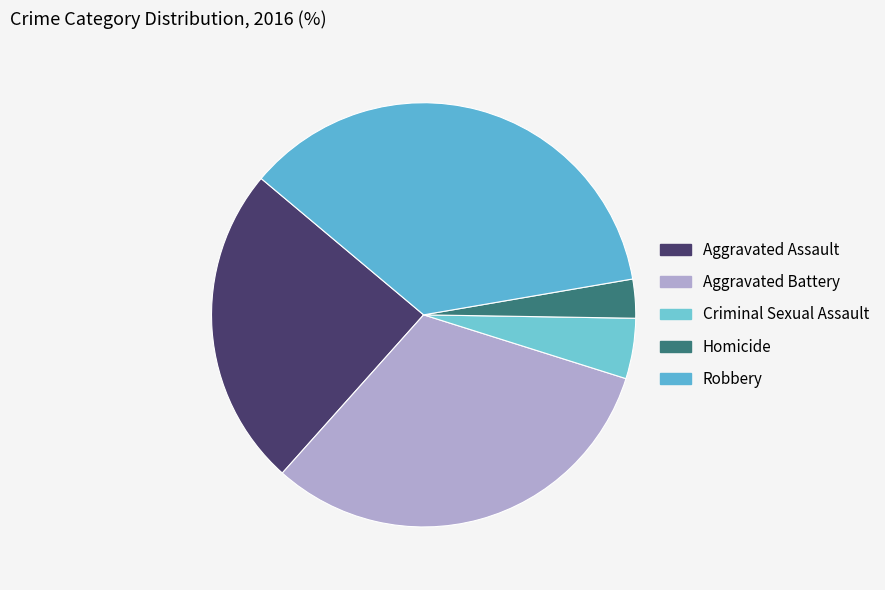

Approximately how many times larger is the value at Robbery compared to Aggravated Battery?

1.1